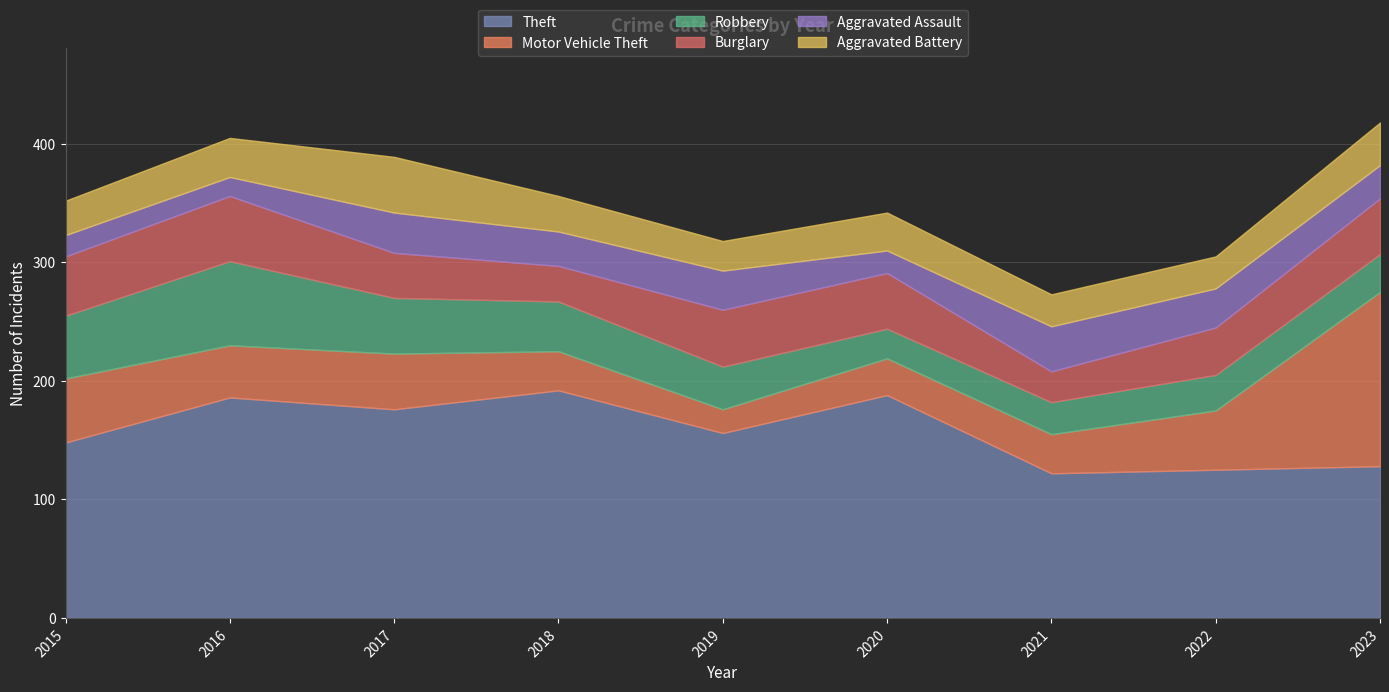

Rank the categories by Aggravated Battery value from highest to lowest.

2017, 2023, 2016, 2020, 2018, 2015, 2021, 2022, 2019